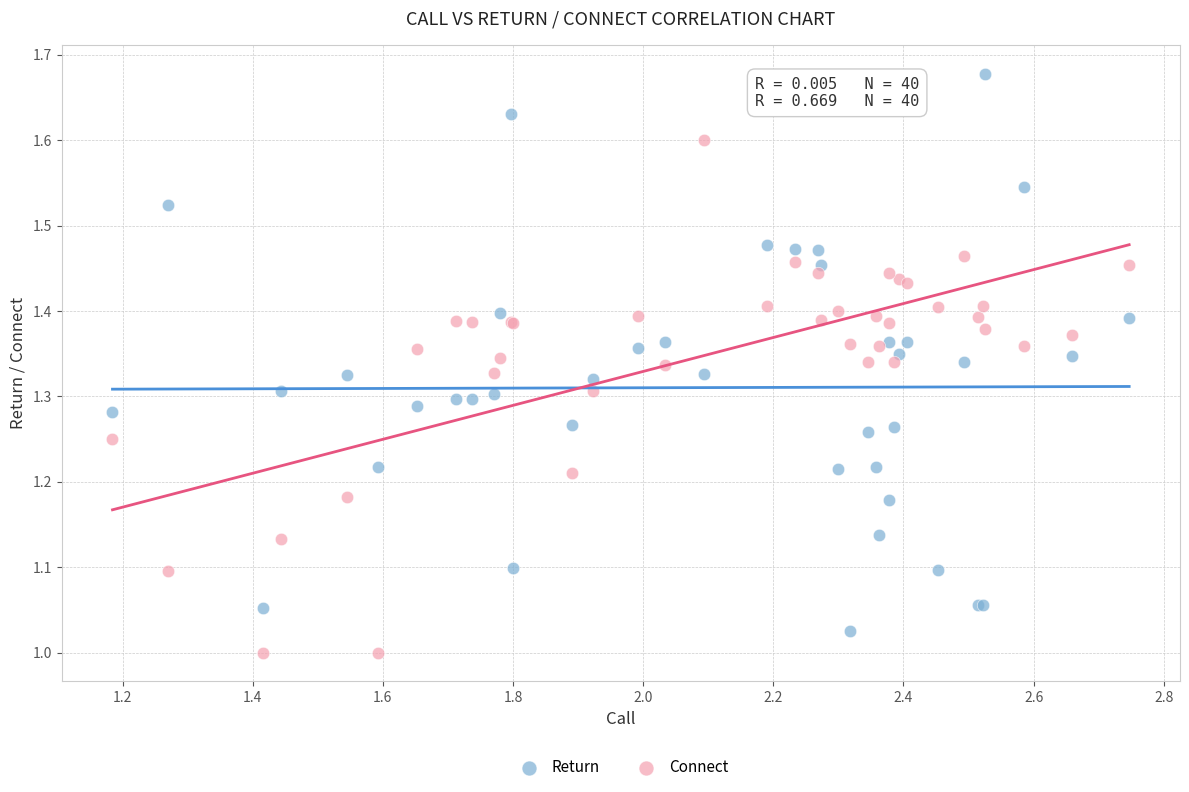

Which series contains the highest Y value?

Return